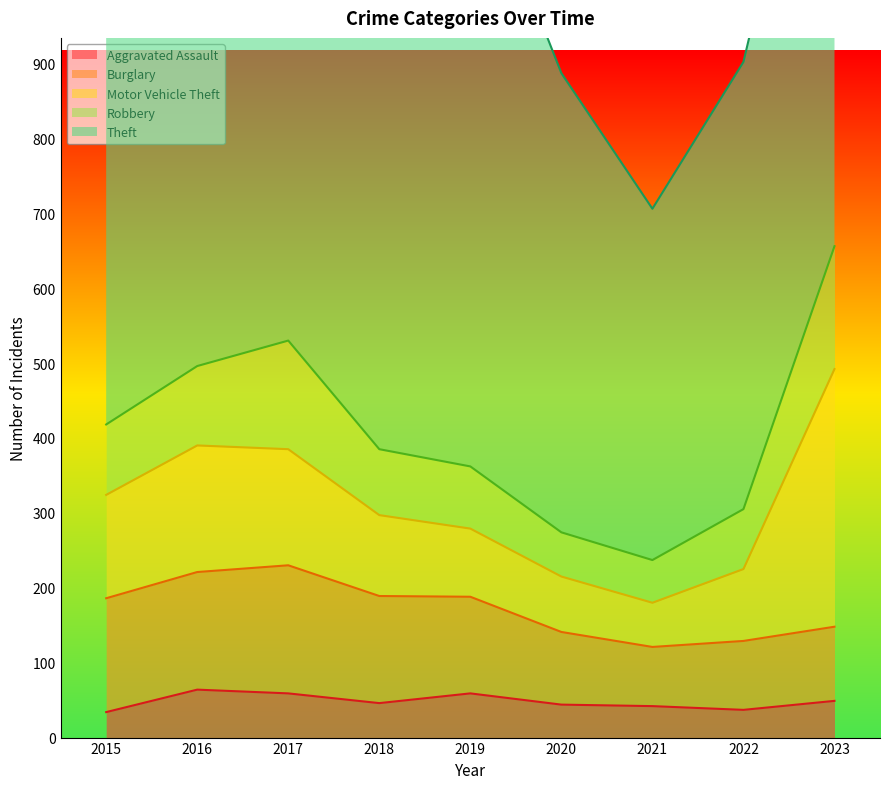

How many interior local valleys does the Burglary series have?

1